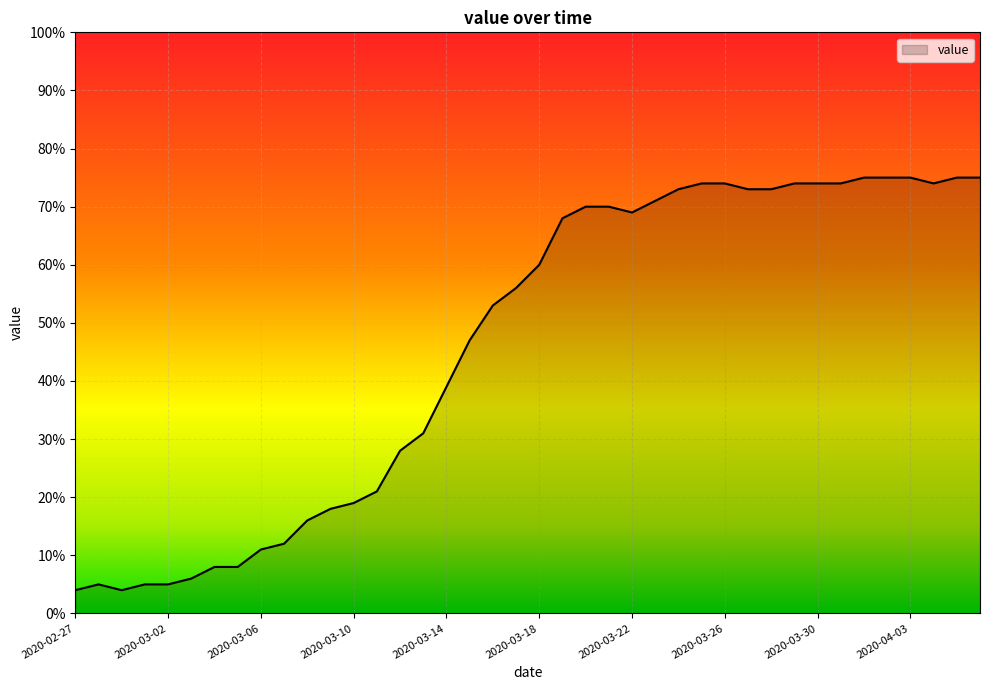

What is the greatest value displayed?

75